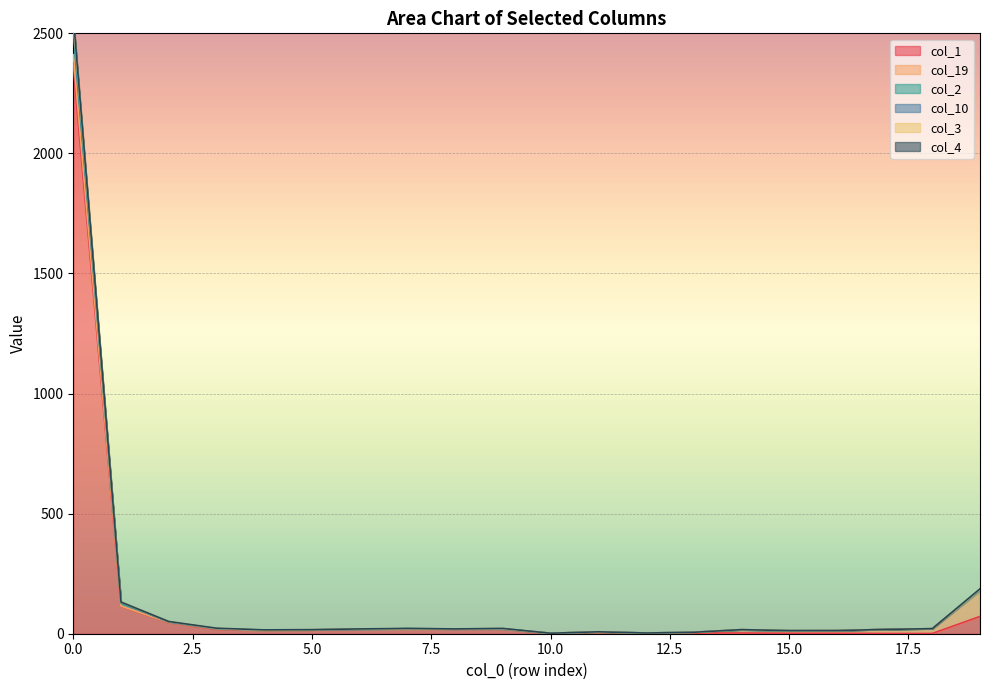

Which series changed the most between 10 and 15?

col_2